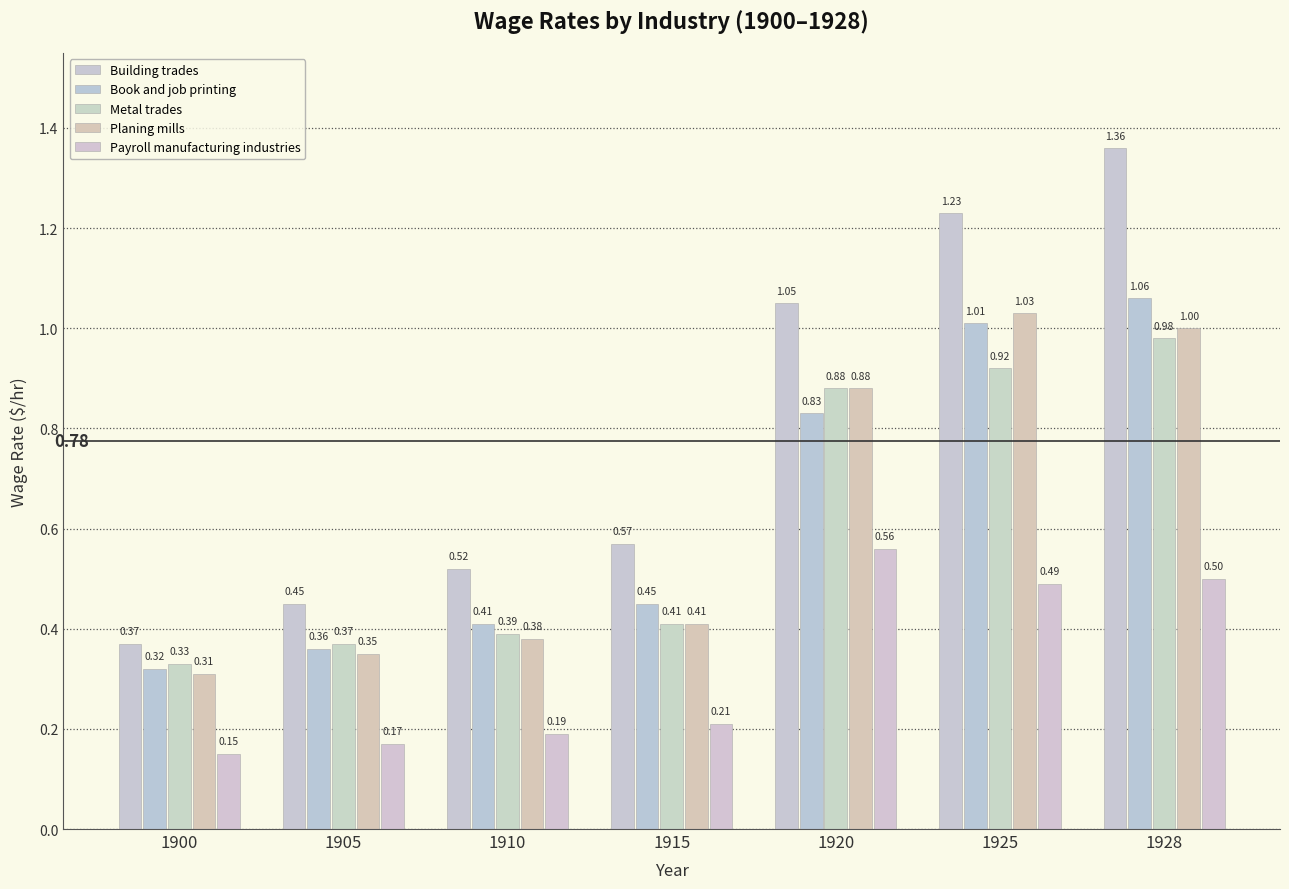

What is the difference between the Building trades values at 1915 and 1920?

0.5